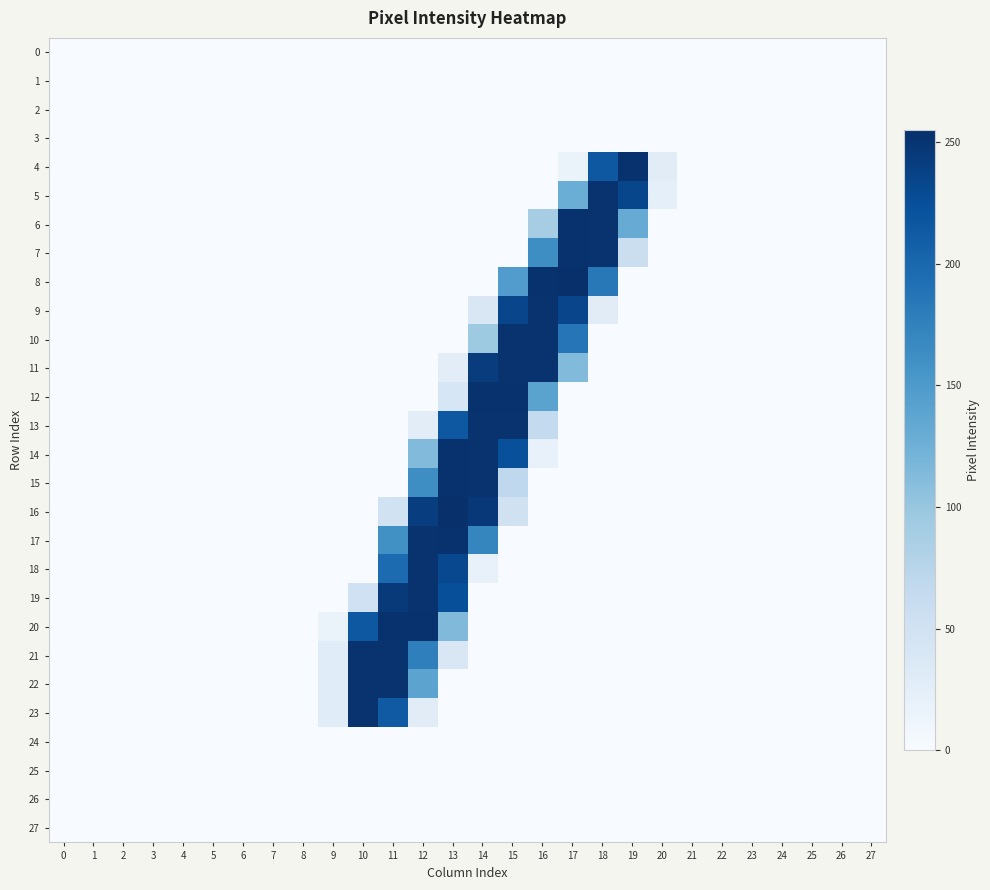

Count the number of categories in the chart.

28